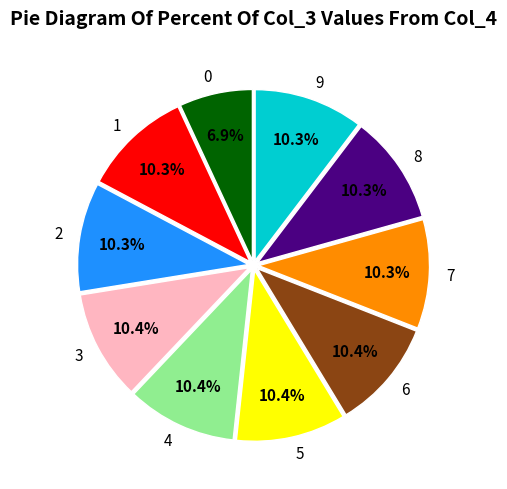

To the nearest percent, what is the combined percentage of 7 and 0?

17%